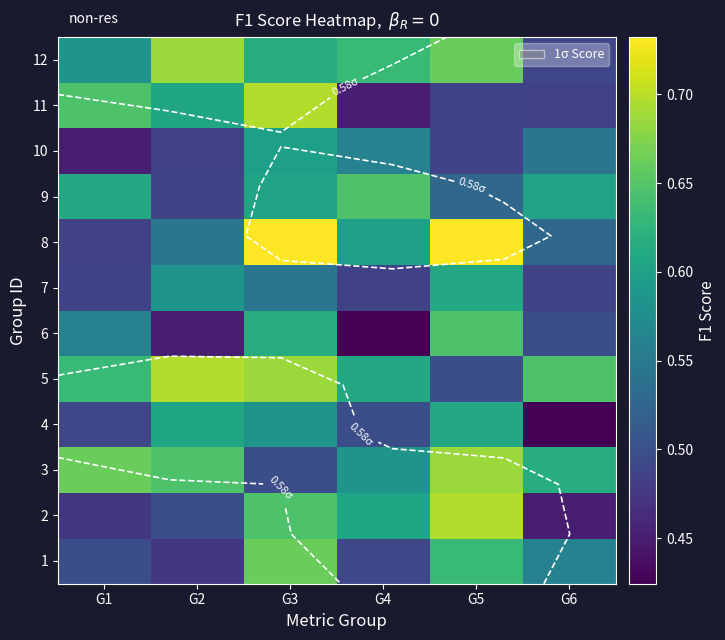

Is it true that 10 equals 0.6 at G3?

True